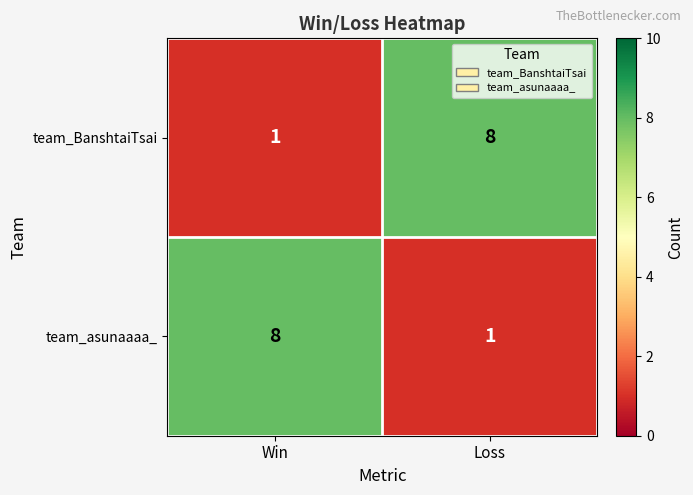

What is the approximate value of team_BanshtaiTsai at Loss?

8